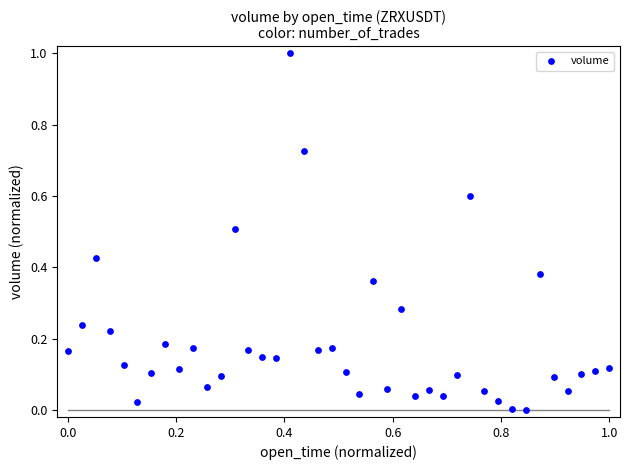

What is the range of Y values (max minus min)?

1.0